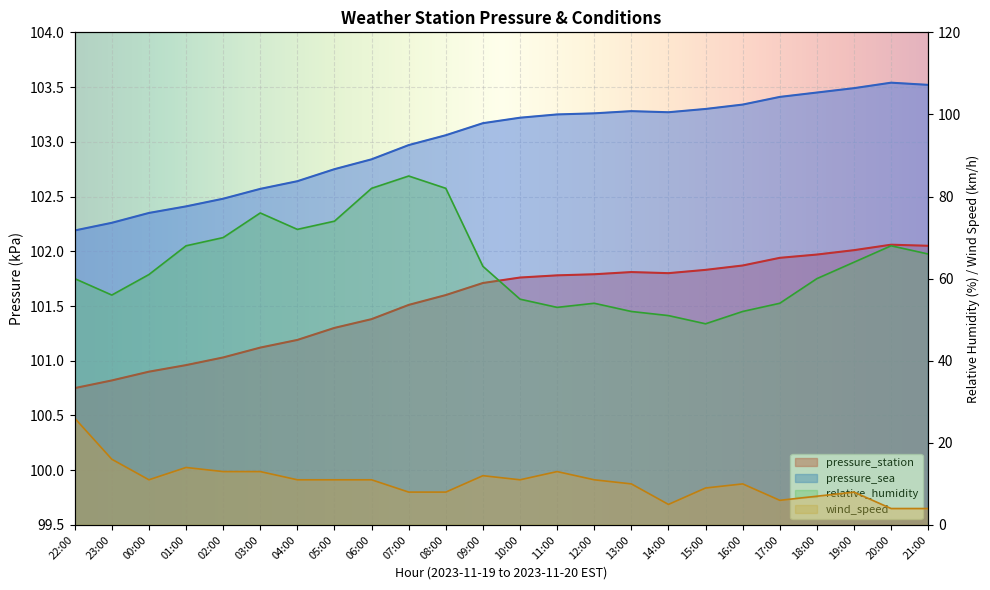

Which category has the lowest value in the pressure_station series?

22:00